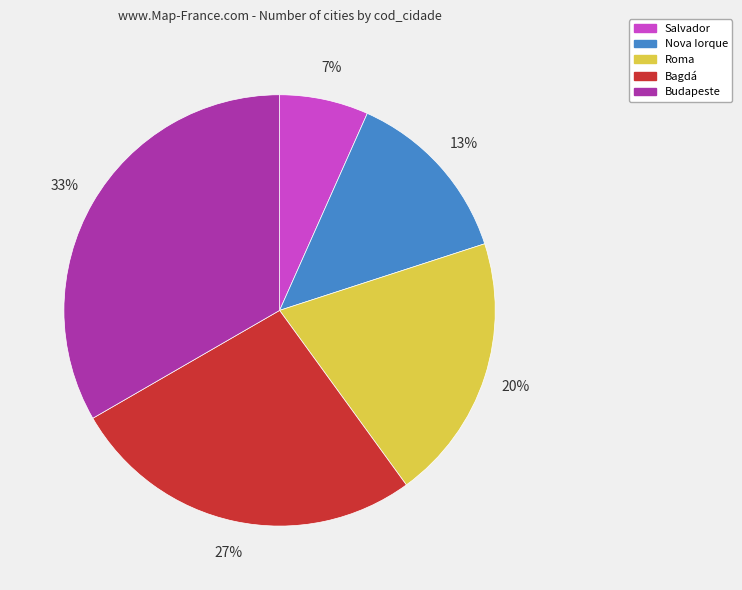

Is there any slice that represents more than half of the pie?

No